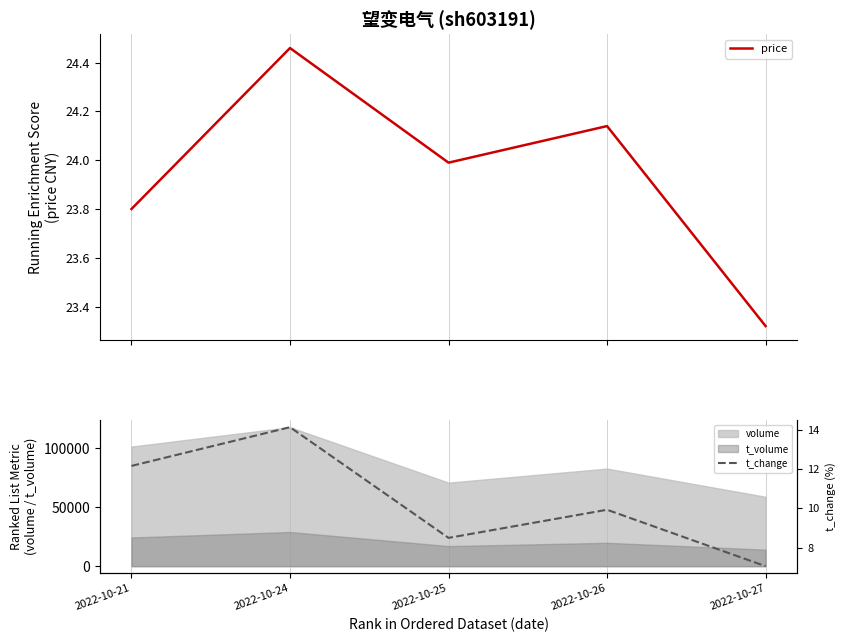

Where is volume nearest to the value 88199?

2022-10-26